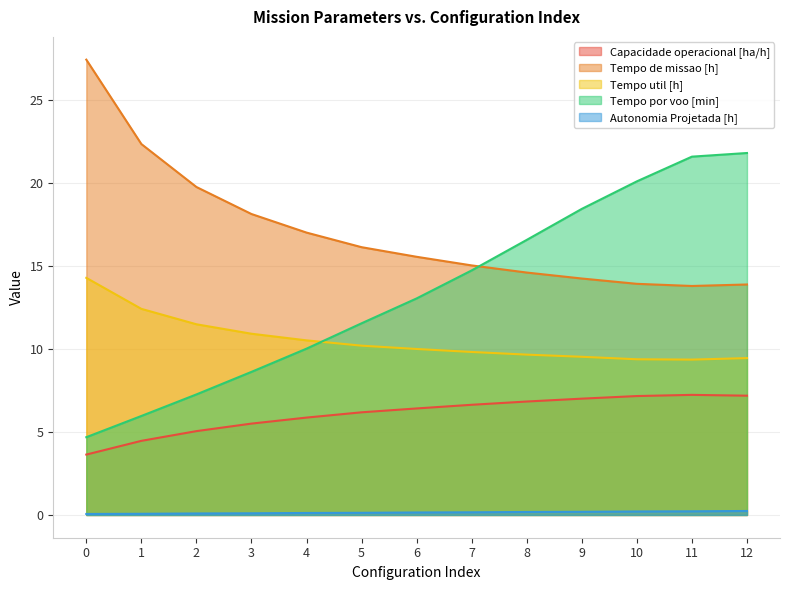

Which series has the largest total across all categories?

Tempo de missao [h]